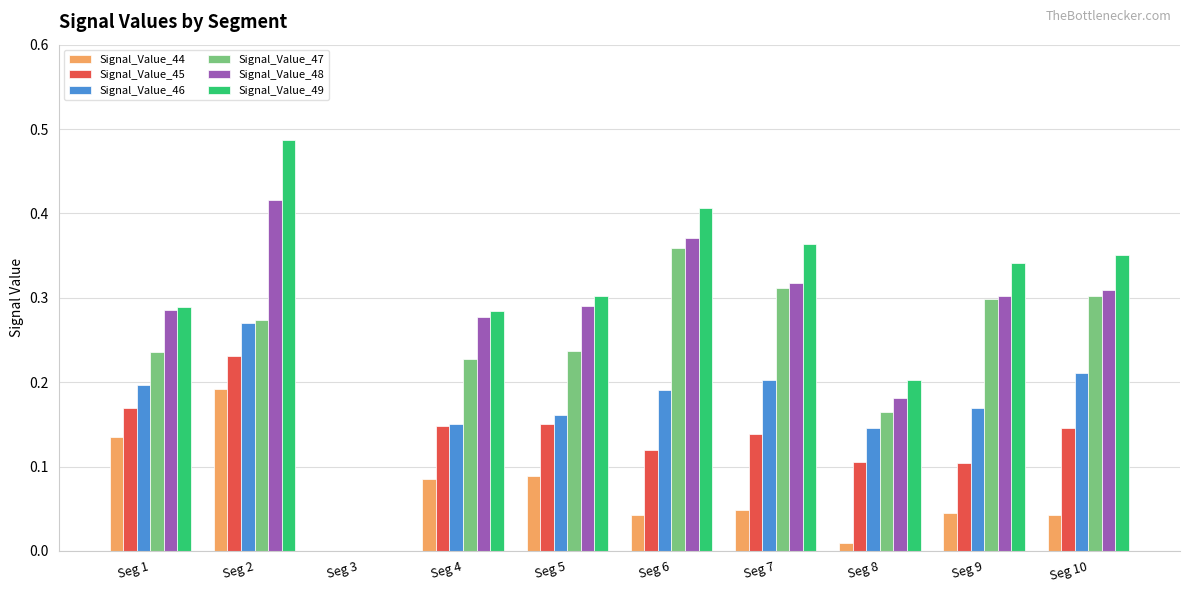

What is the sum of the Signal_Value_49 values at Seg 10 and Seg 9?

0.7